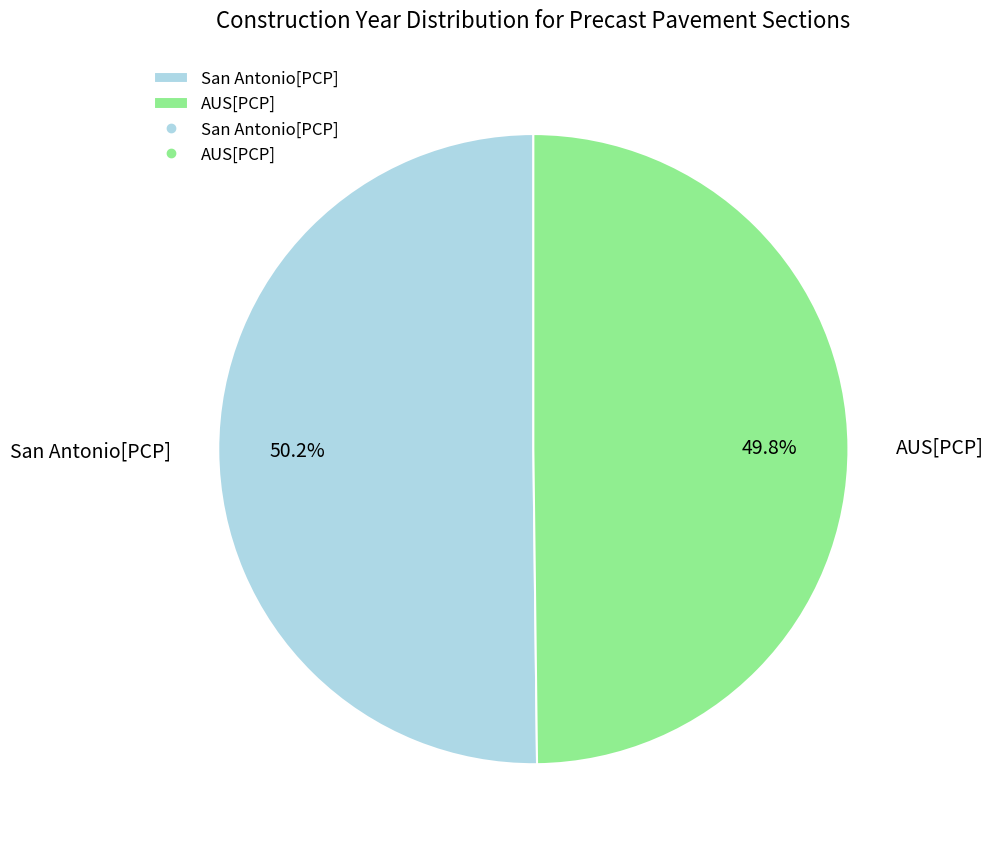

Approximately how many times larger is the value at San Antonio[PCP] compared to AUS[PCP]?

1.0